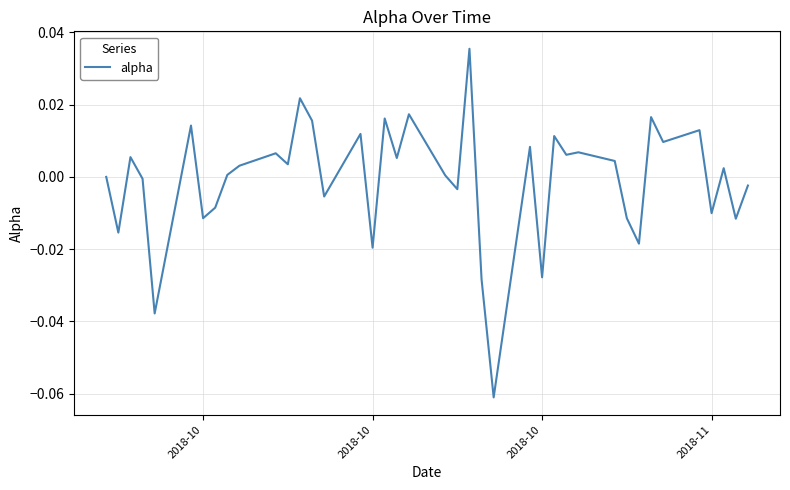

Does the chart display data point markers on the line(s)?

No